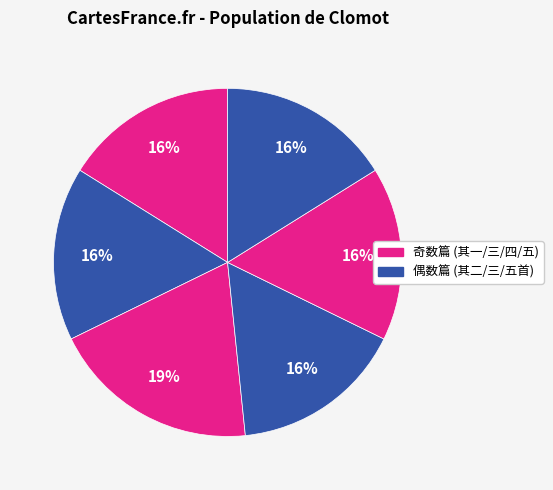

Count the number of slices in the pie.

6